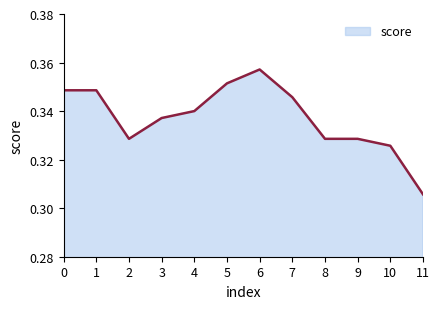

Which label corresponds to the largest value in the chart?

6